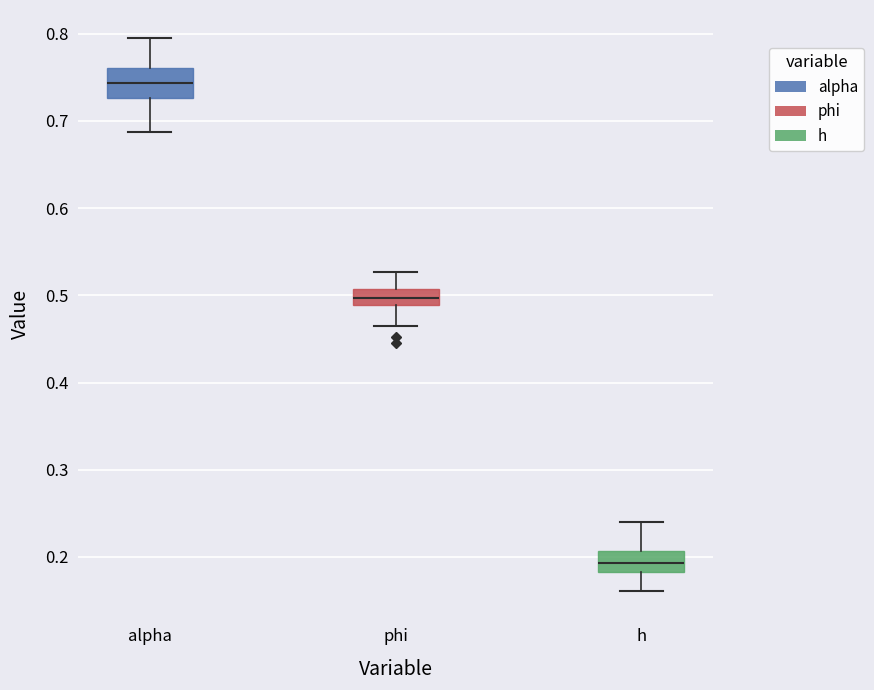

Reading left to right, read every box against the y-axis: the position of its median line, the range the box covers, and the ends of its whiskers. The values are not printed on the chart, so give them approximately, as read against the axis.

alpha: median 0.74, box 0.73 to 0.76, whiskers 0.69 to 0.80
phi: median 0.50, box 0.49 to 0.51, whiskers 0.46 to 0.53
h: median 0.19, box 0.18 to 0.21, whiskers 0.16 to 0.24